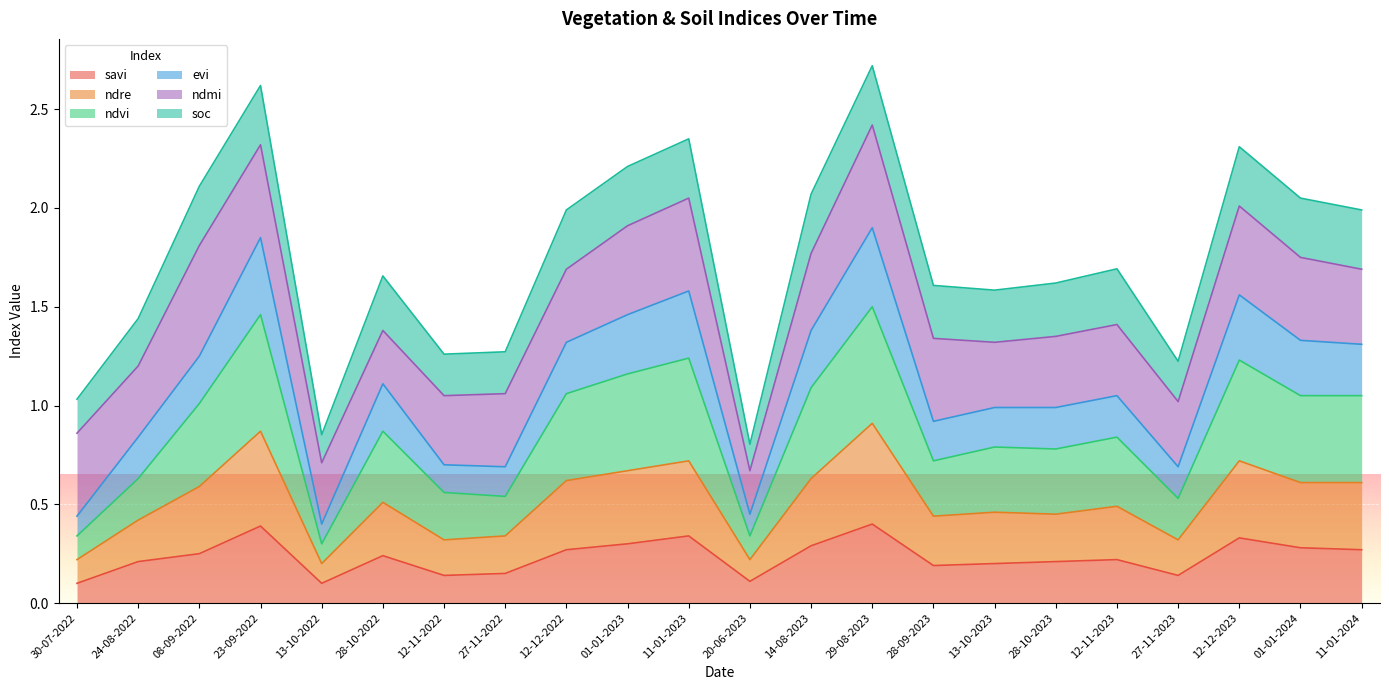

What is the sum of all savi values?

5.1